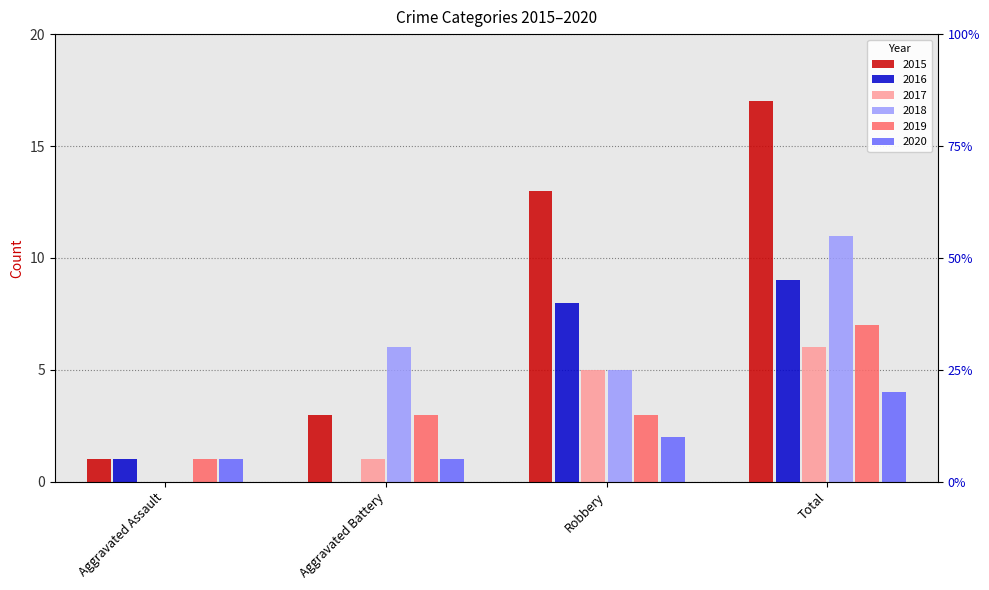

What position from the right is Aggravated Battery?

3